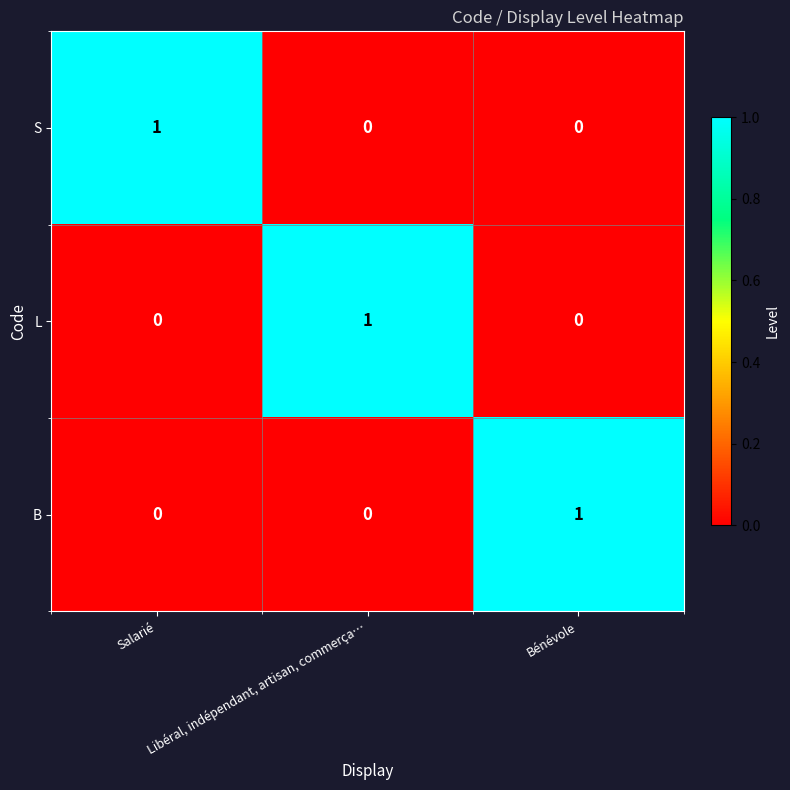

Count the B values in the range 0 to 1.

3